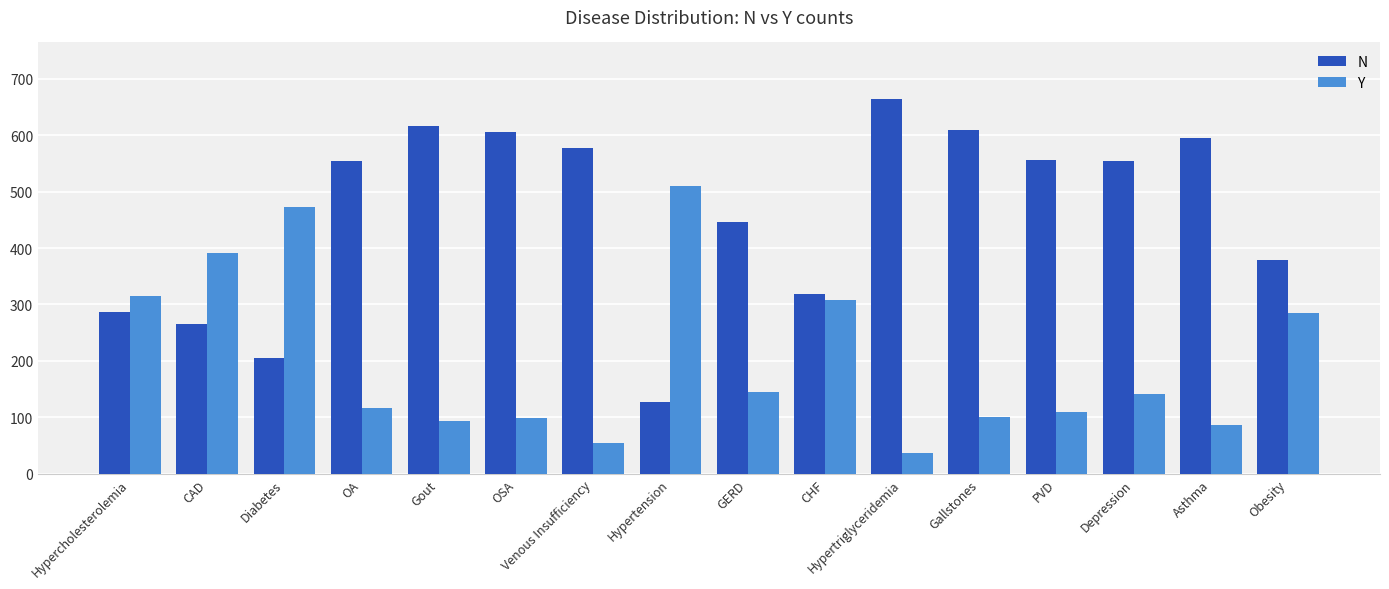

How many groups of bars are there?

16